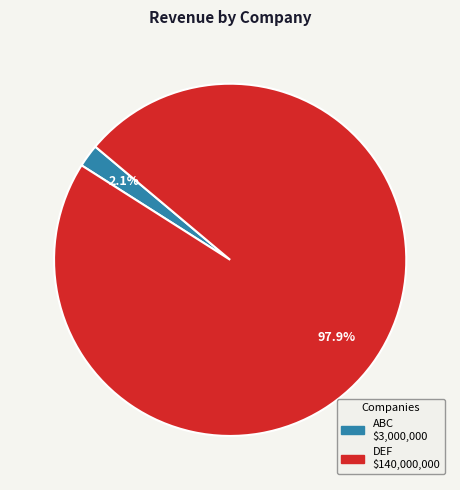

Which slice is the largest?

DEF